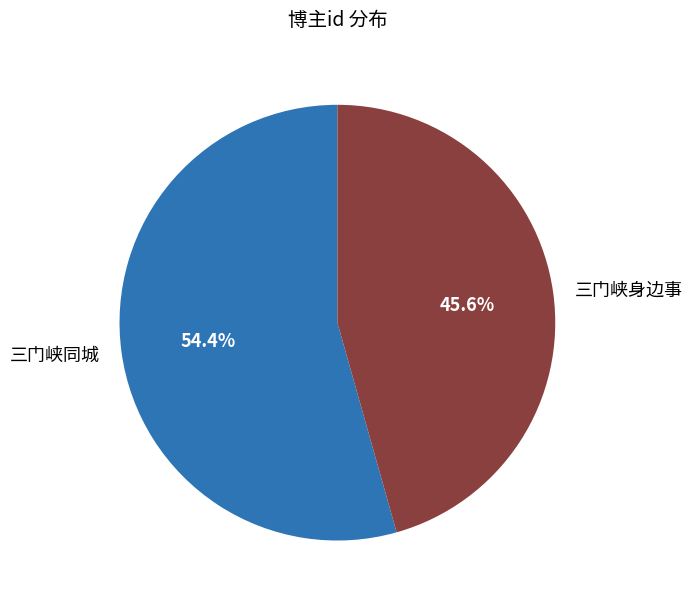

To the nearest percent, what portion does 三门峡同城 represent?

54%